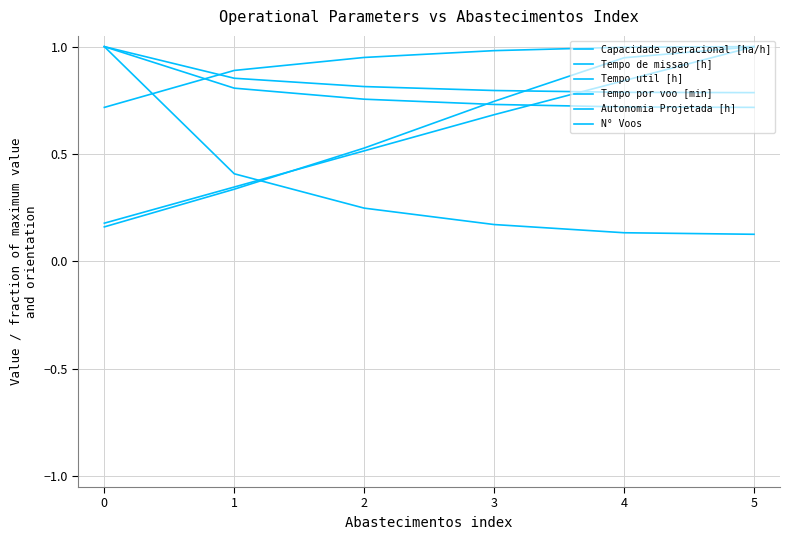

At how many categories does at least one series exceed 0?

6